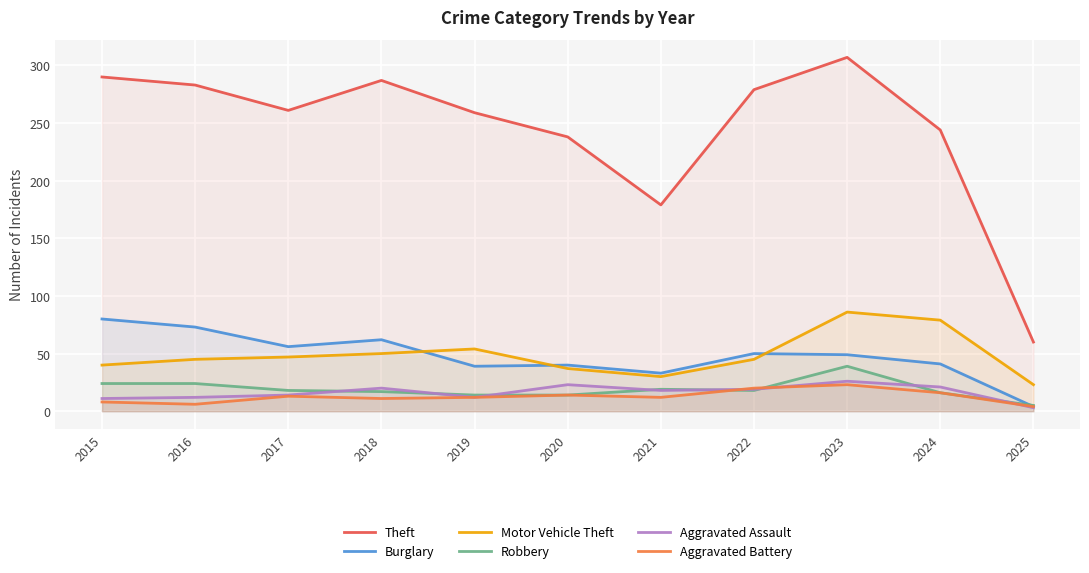

Does the chart display data point markers on the line(s)?

No